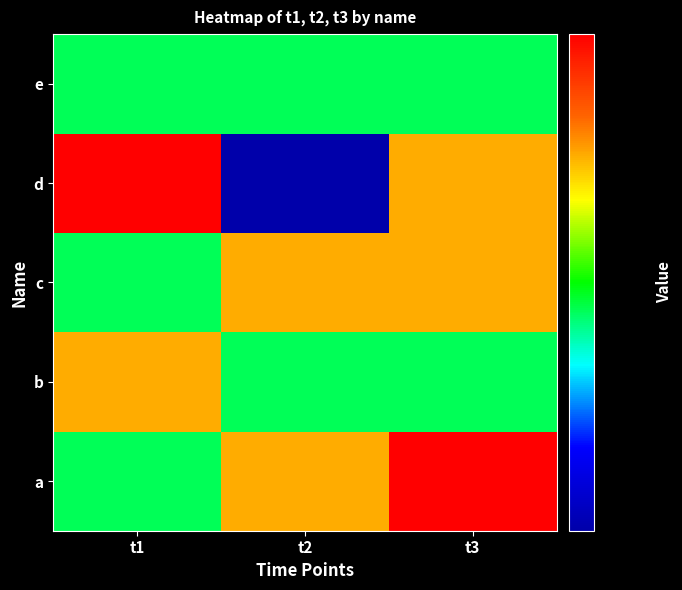

How many distinct data groups are displayed?

5